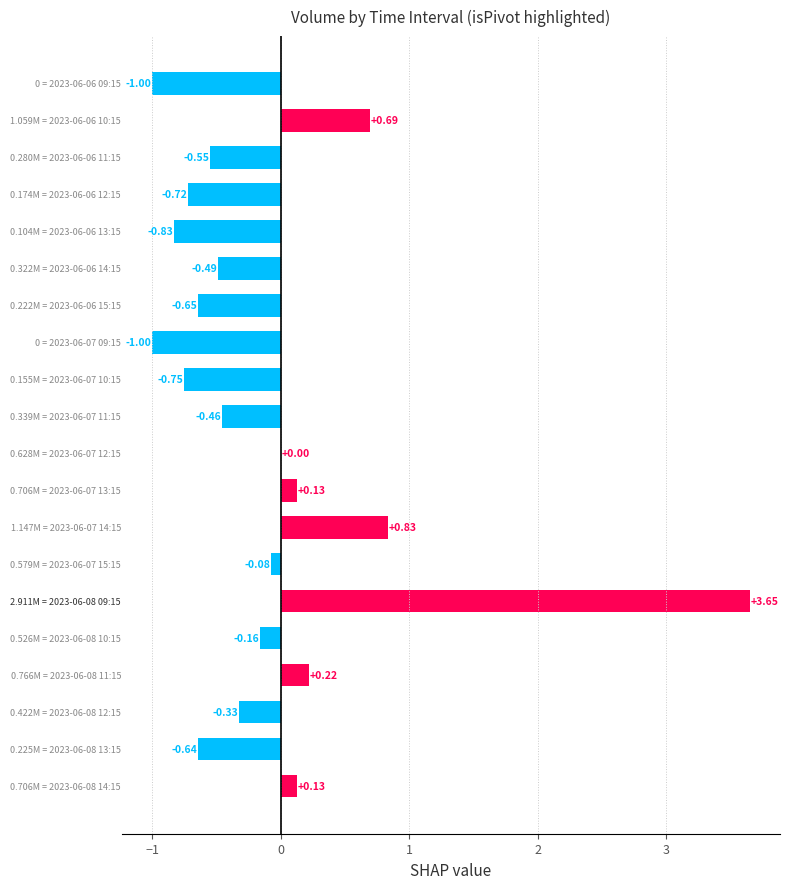

What is the sum of all values?

-2.0